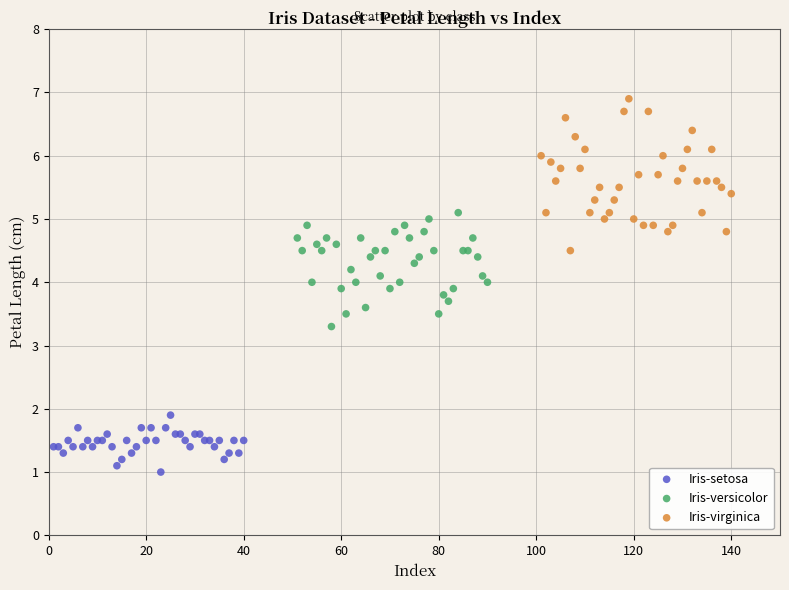

Which series reaches the maximum Y coordinate?

Iris-virginica